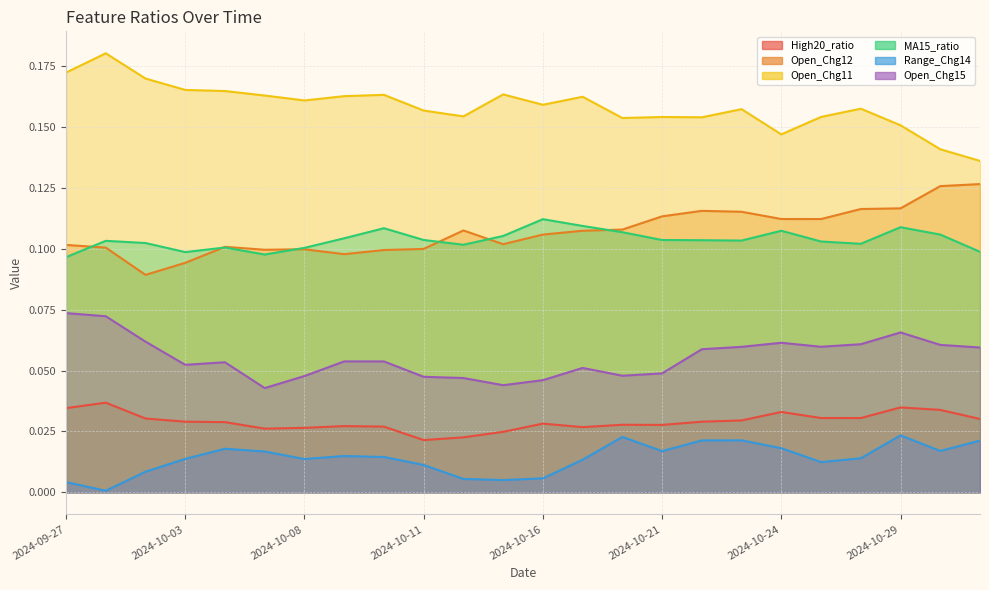

True or false: Open_Chg15 and MA15_ratio cross at least once.

False